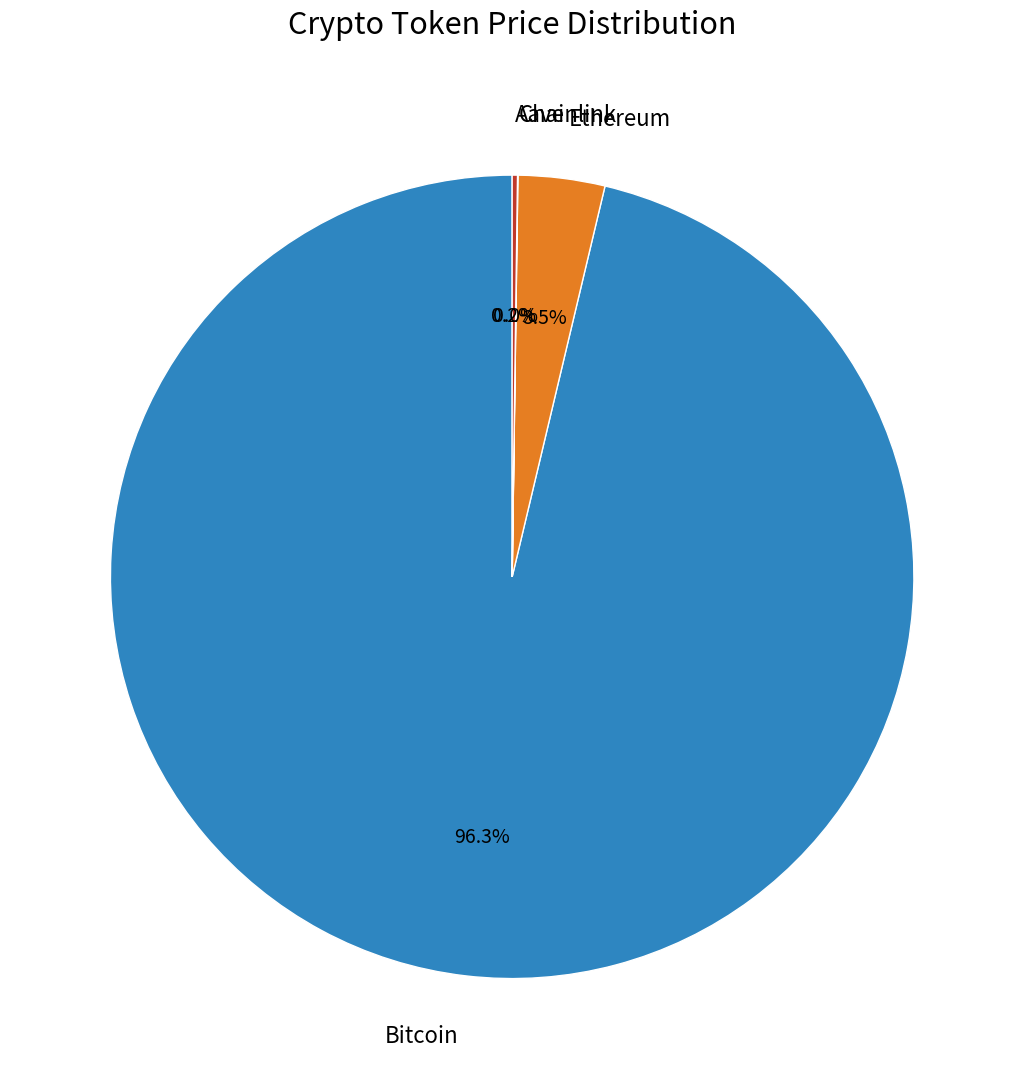

Is there any slice that represents more than half of the pie?

Yes